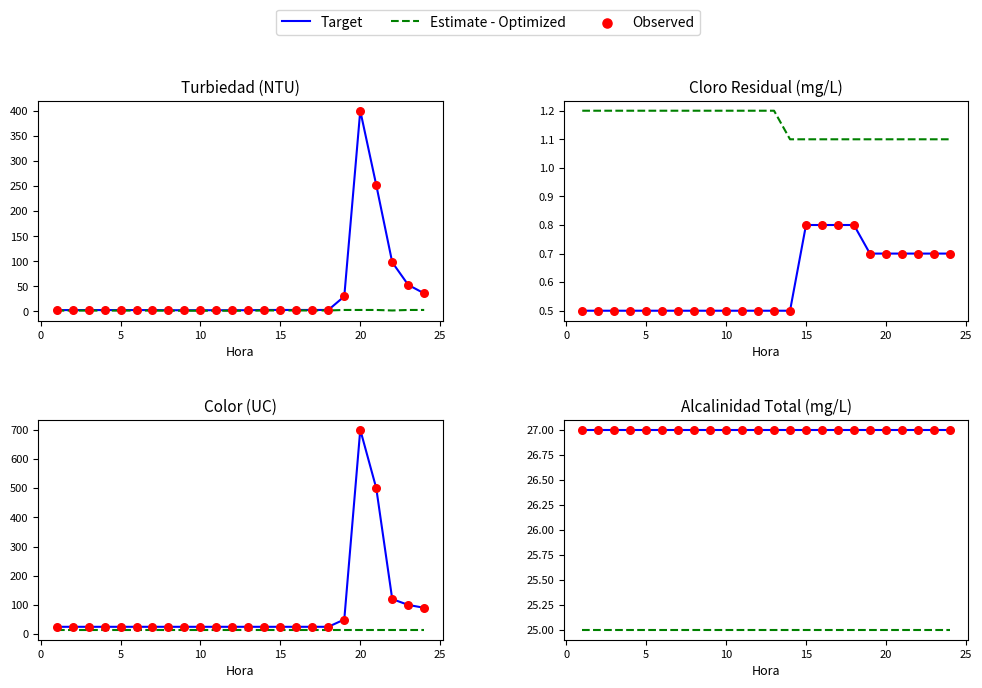

At how many categories does at least one series exceed 26?

24